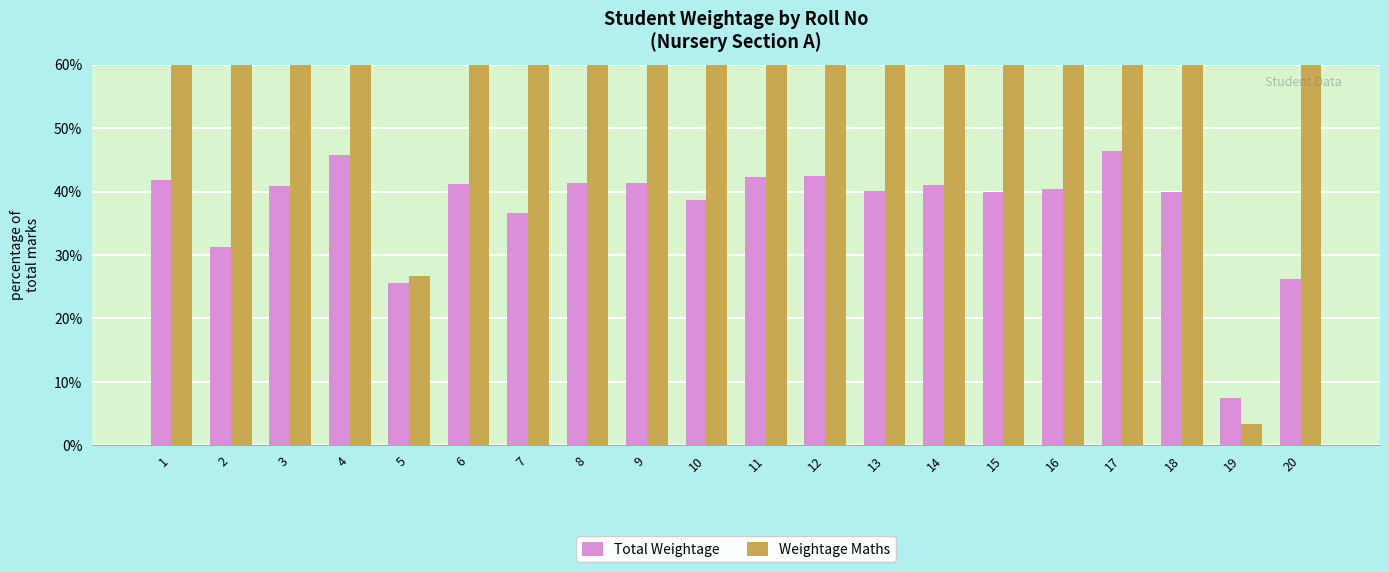

At which label does Total Weightage first exceed 40?

1